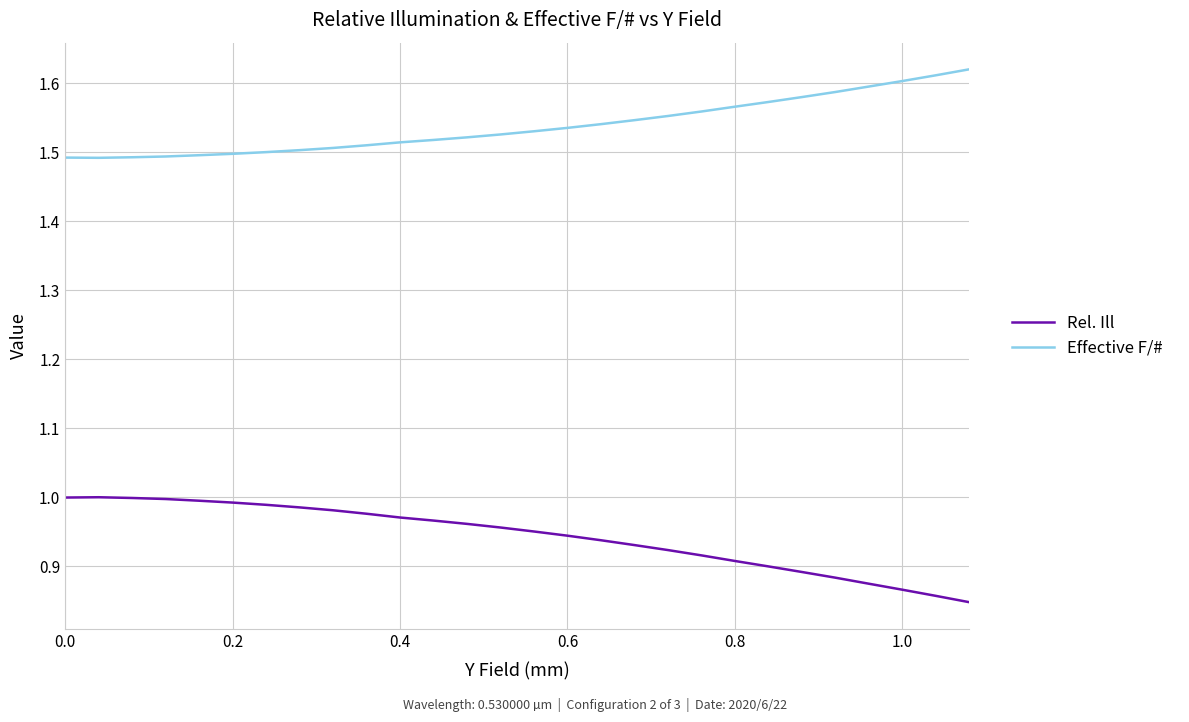

How many Effective F/# values are between 1 and 2?

28